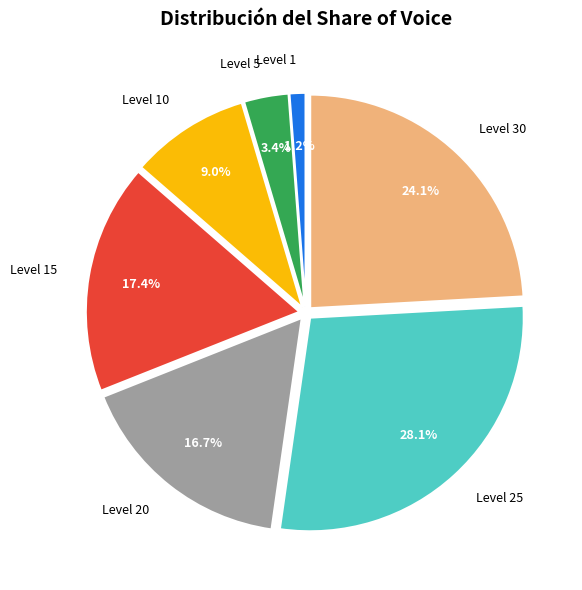

Which slice is the smallest?

Level 1